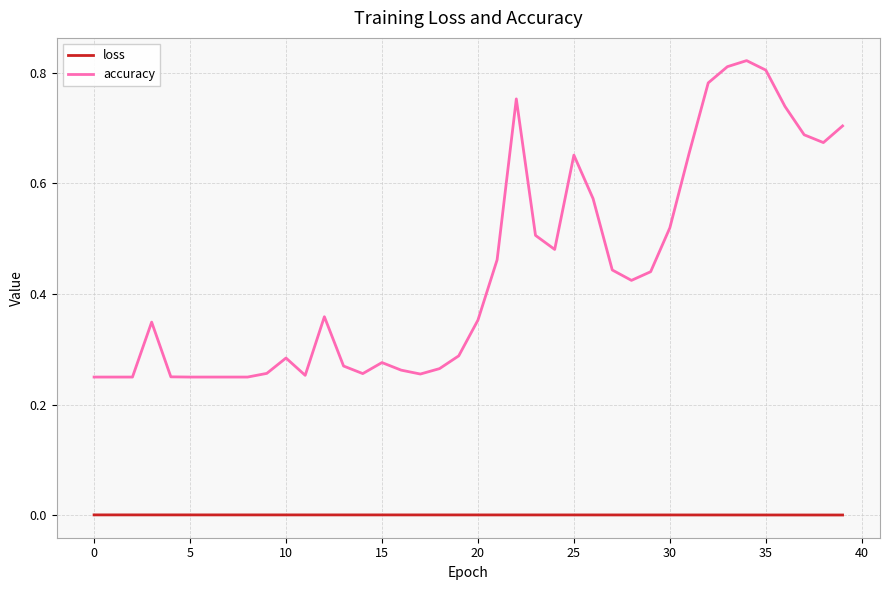

Which series has the largest range (max minus min)?

accuracy